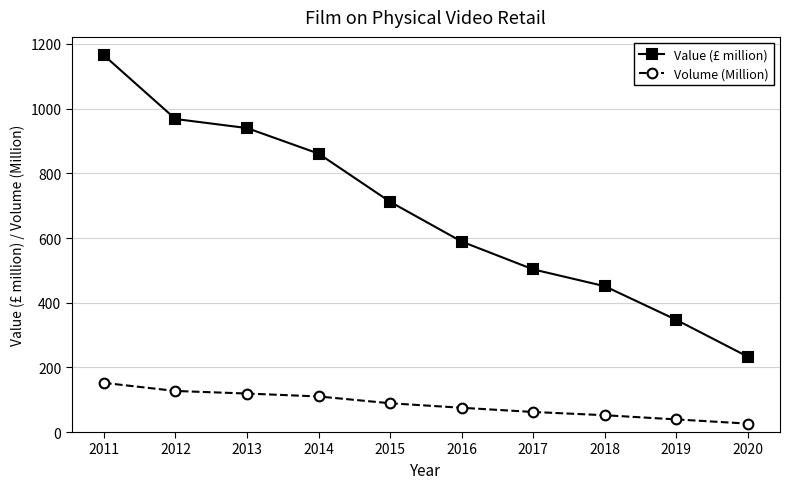

Read the Volume (Million) value at 2020.

26